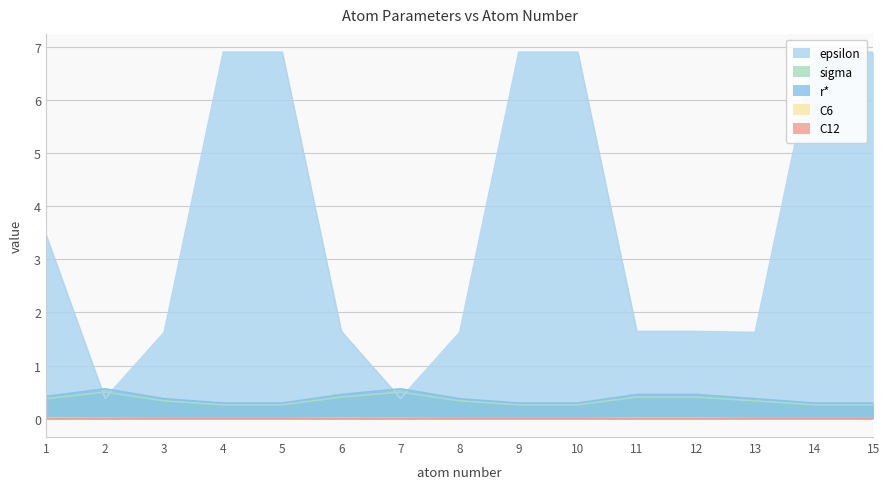

True or false: sigma and C12 intersect in this chart.

False